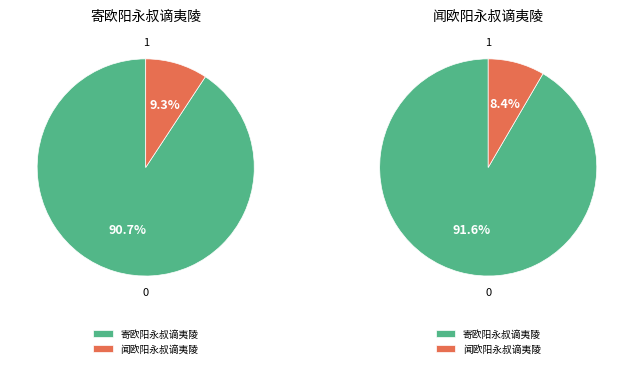

Which series changed the most between 寄欧阳永叔谪夷陵 and 闻欧阳永叔谪夷陵?

寄欧阳永叔谪夷陵